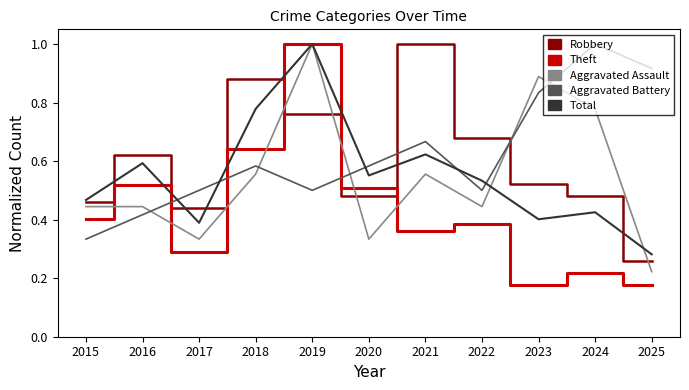

At which label is Aggravated Assault closest to 0?

2025